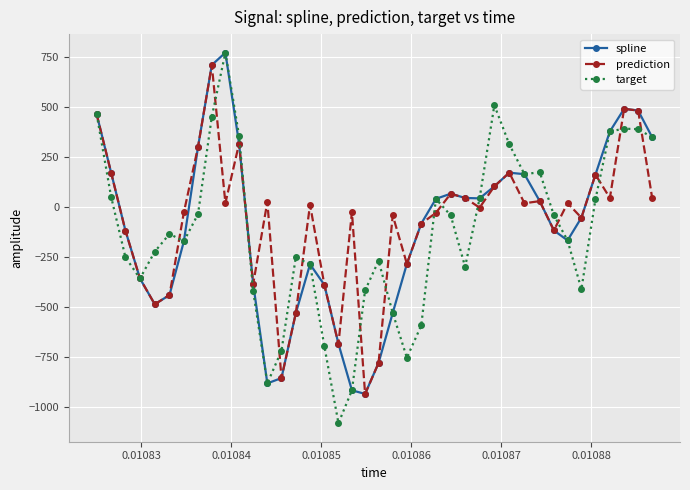

What is the value of the spline point at the 10th from the left?

771.2